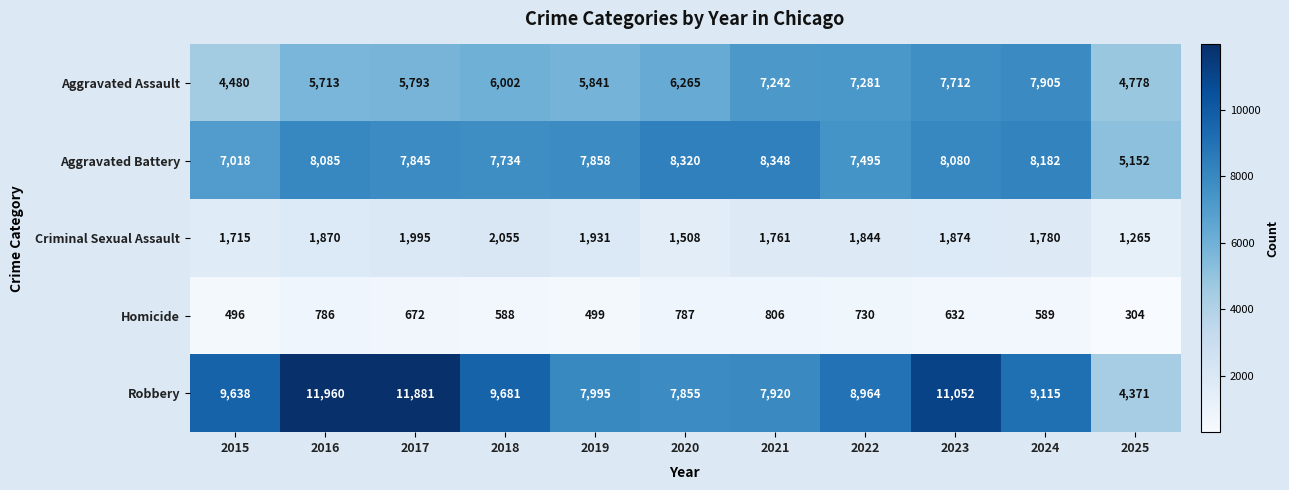

Which category has the lowest value in the Homicide series?

2025